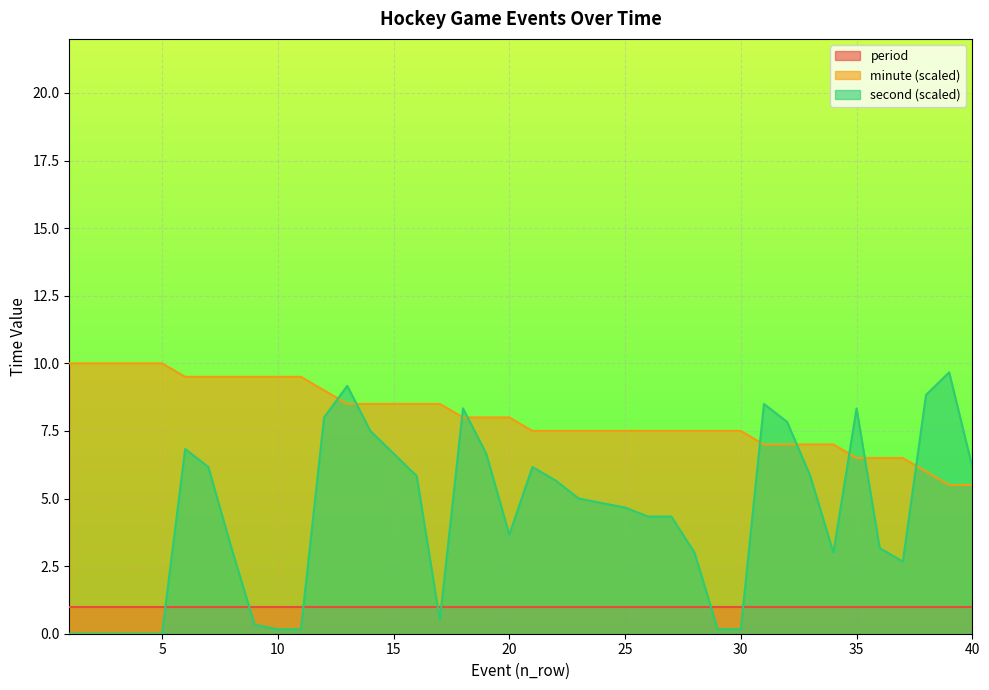

How many minute values are between 7 and 9?

23